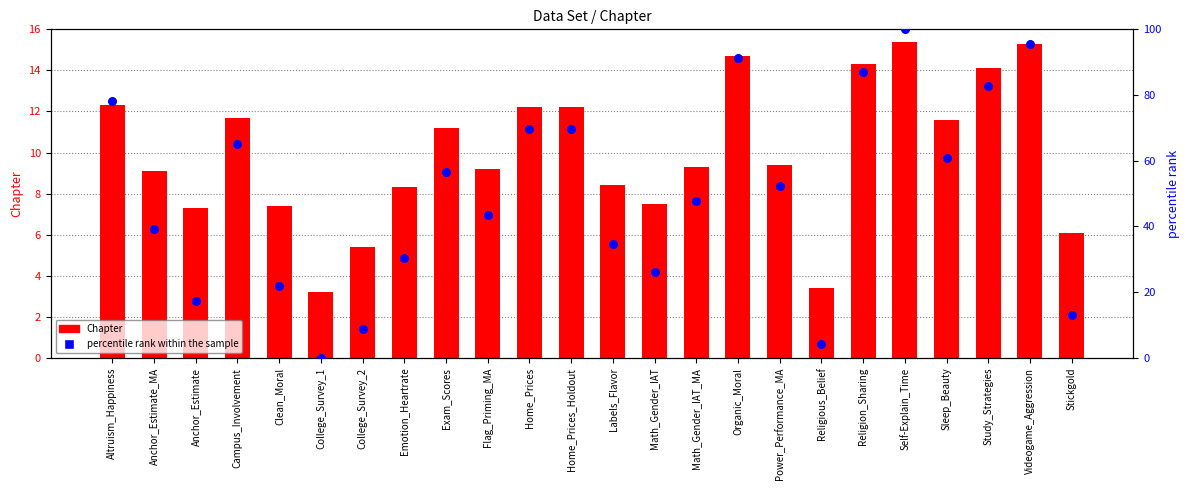

Is the value of Chapter at College_Survey_1 greater than the value of percentile rank within the sample at College_Survey_1?

Yes